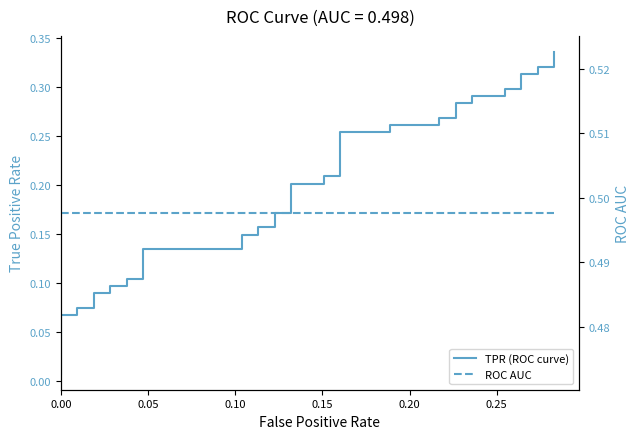

Does the chart have visible grid lines?

No